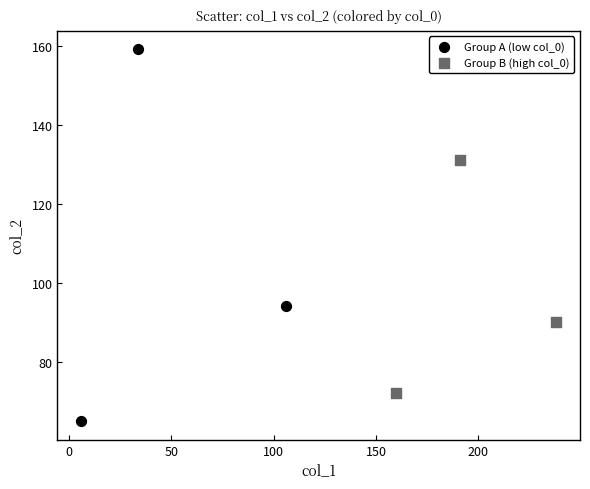

Which series has the widest spread of Y values?

Group A (low col_0)